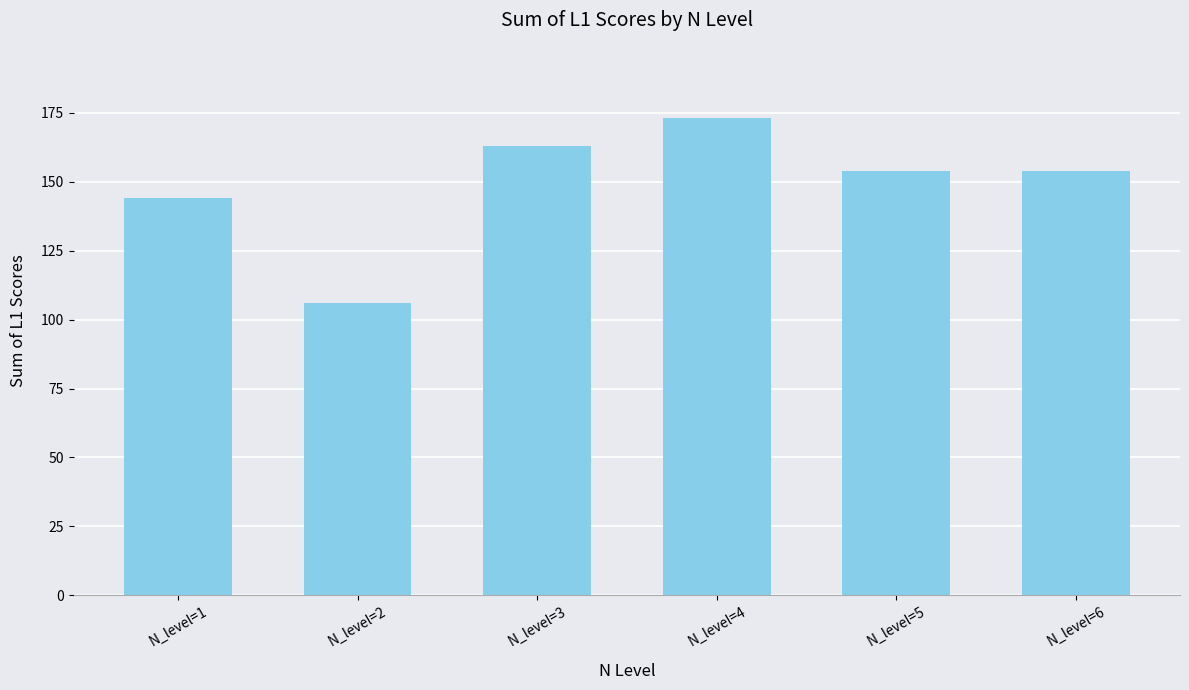

Reading left to right, transcribe all the data shown in this chart.

N_level=1=144	N_level=2=106	N_level=3=163	N_level=4=173	N_level=5=154	N_level=6=154